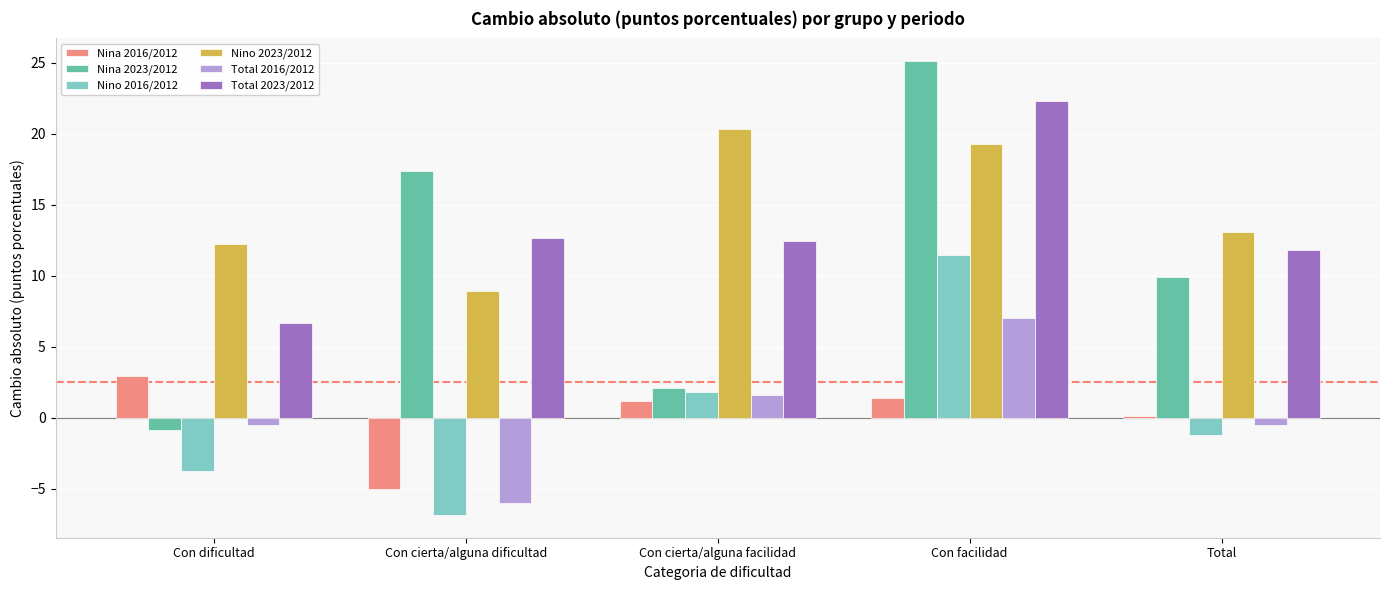

List the series in order of their peak value, highest first.

Nina 2023/2012, Total 2023/2012, Nino 2023/2012, Nino 2016/2012, Total 2016/2012, Nina 2016/2012